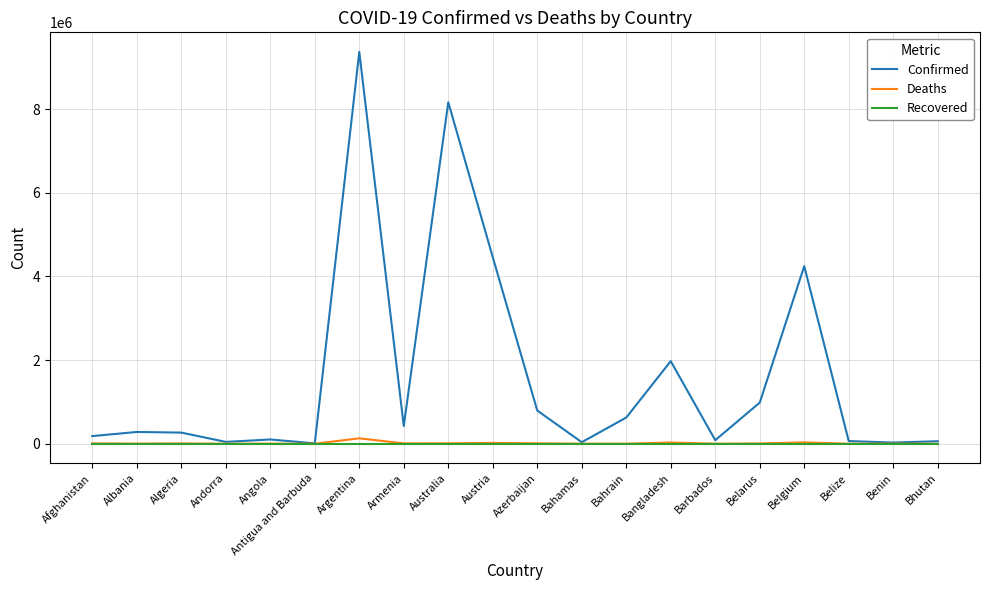

What is the greatest value displayed?

9367172